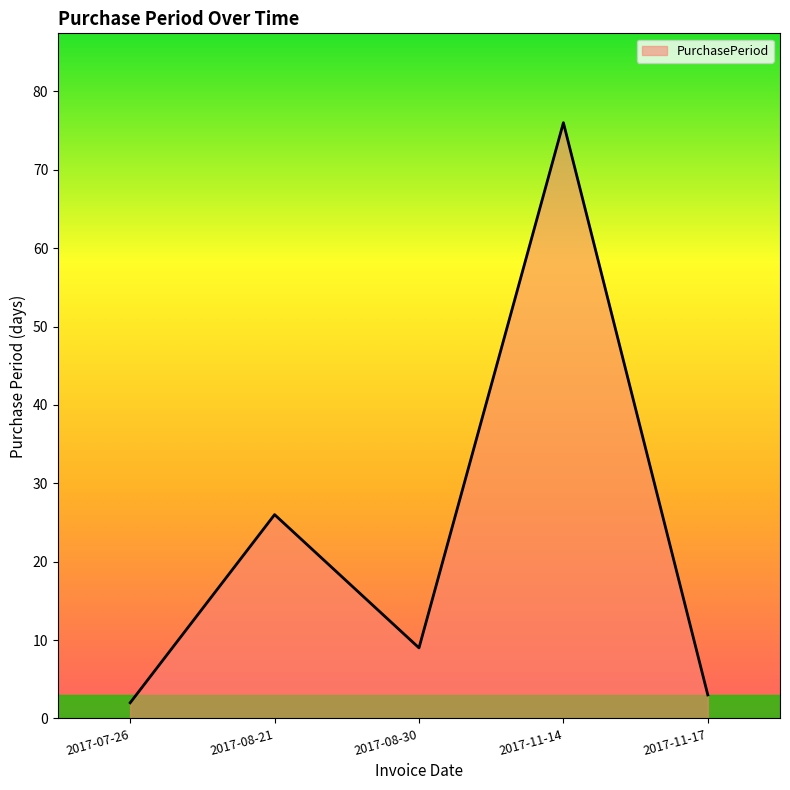

What is the smallest value displayed?

2